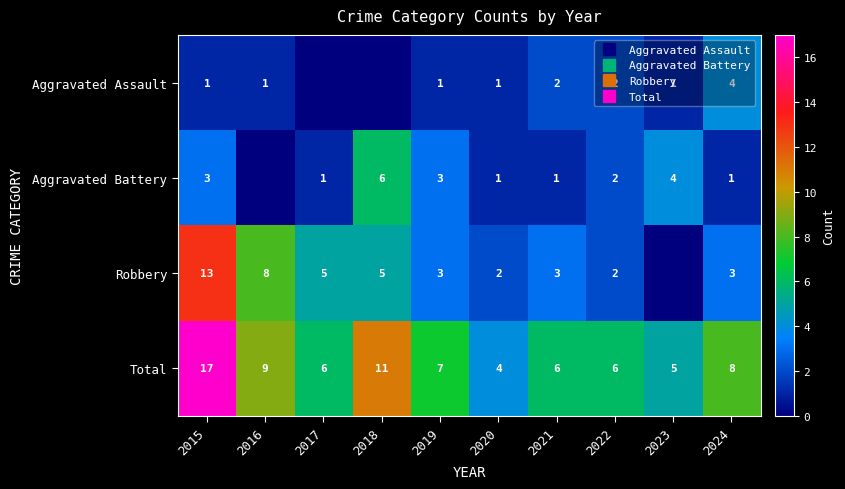

At which label does Aggravated Assault first exceed 1?

2021